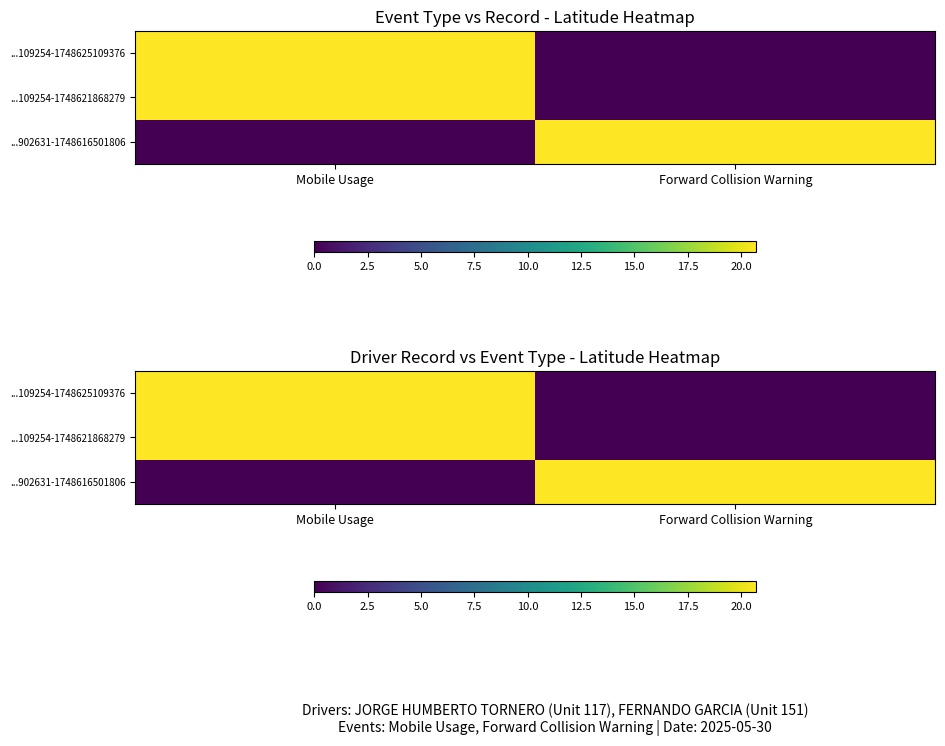

How many categories are shown in the chart?

2